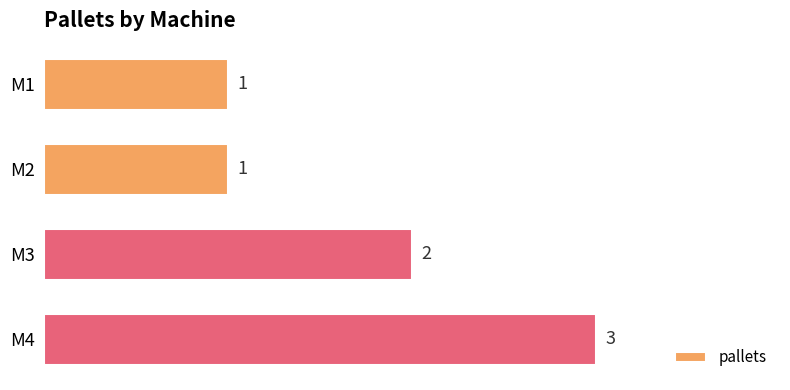

What is the sum of the values at M1 and M3?

3